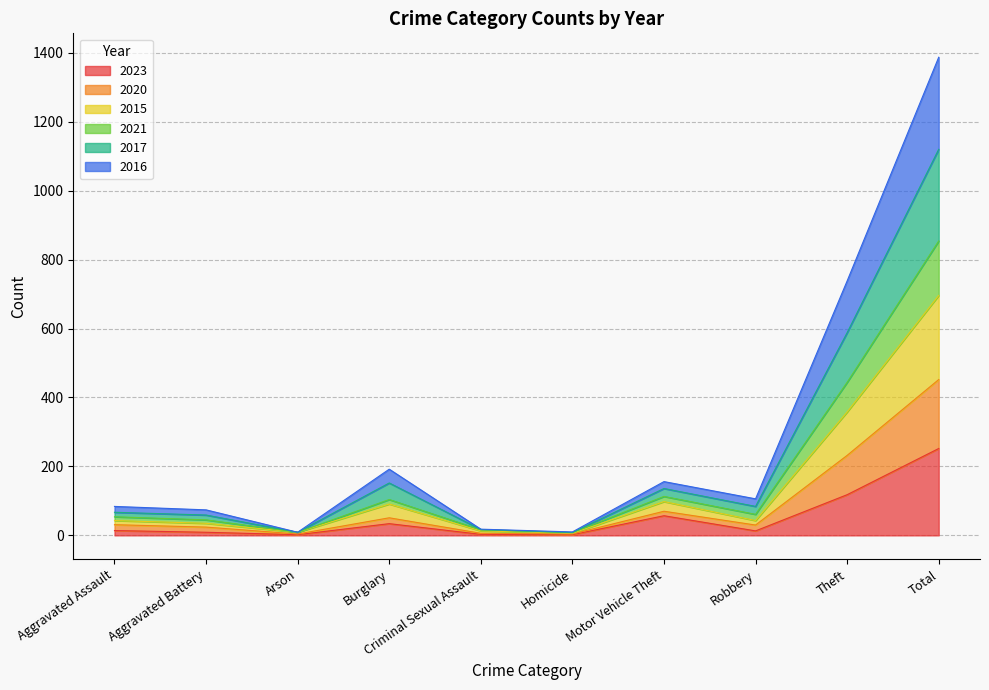

Which category has the highest value in the 2023 series?

Total